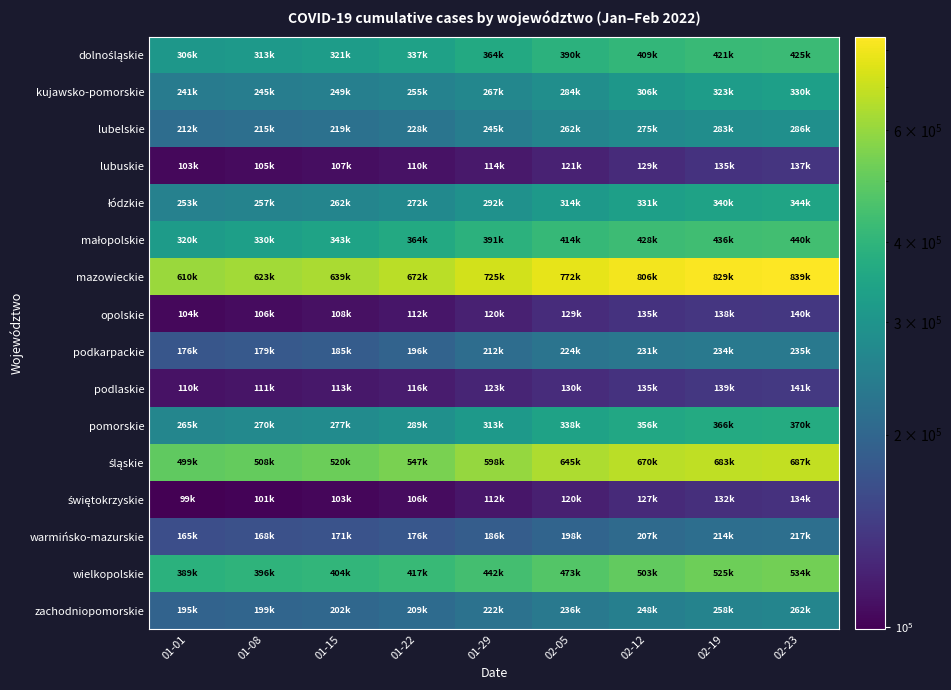

How many distinct data groups are displayed?

16